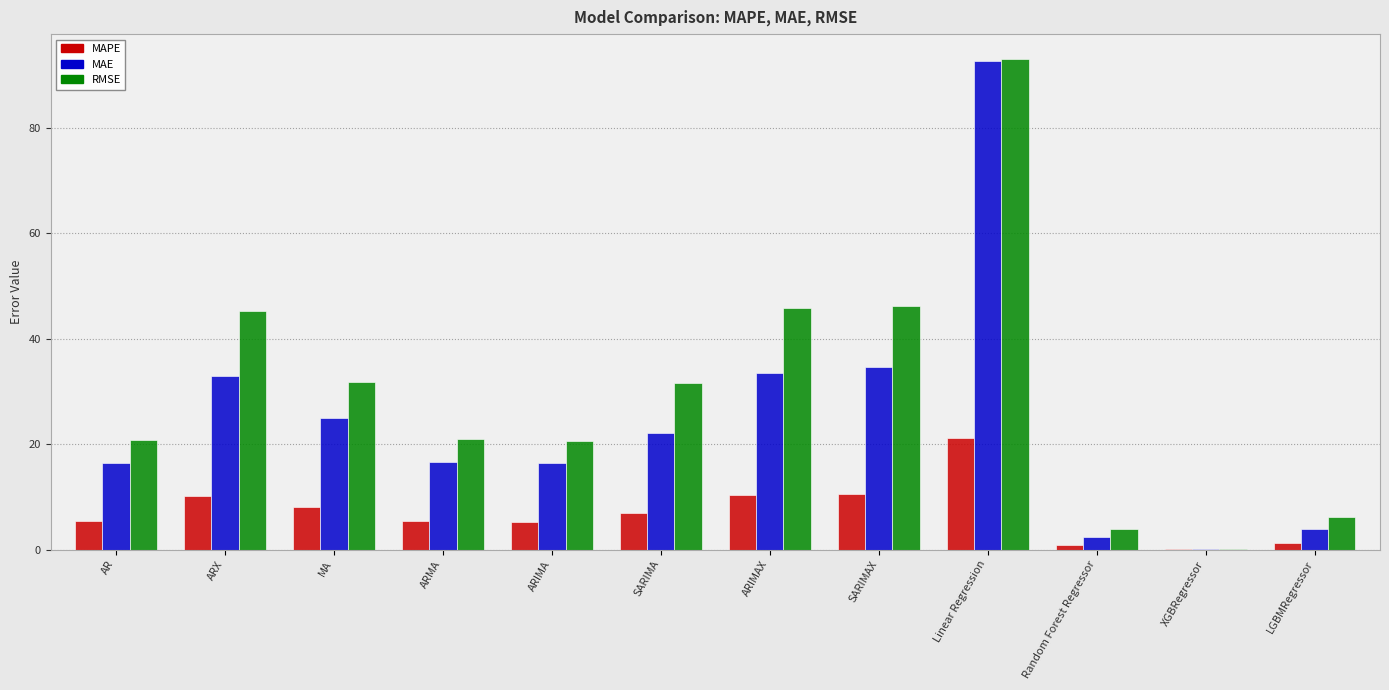

Which series has the largest range (max minus min)?

RMSE